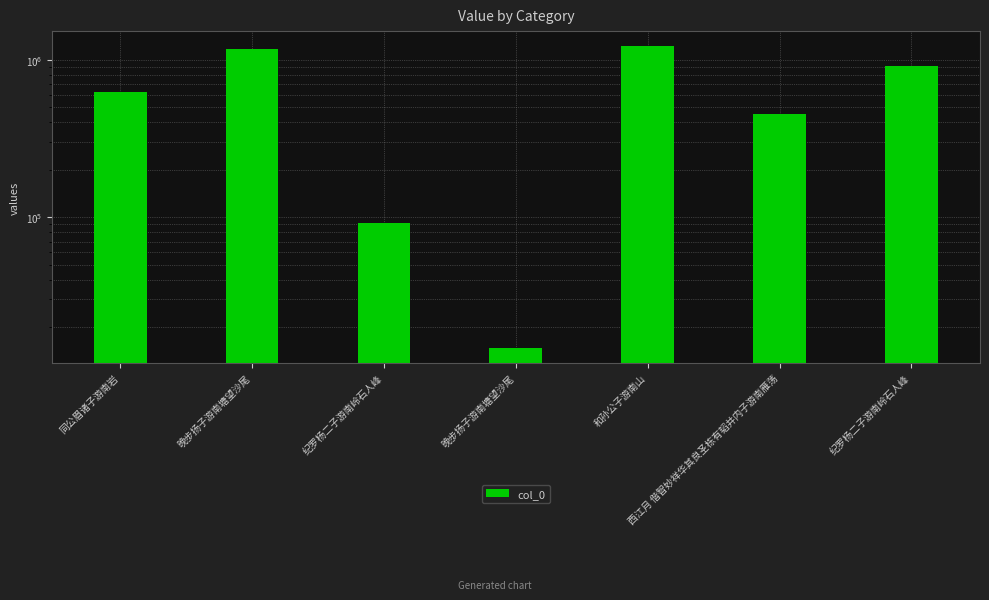

Is it true that the value at 纪罗杨二子游南岭石人峰 is 915236?

True